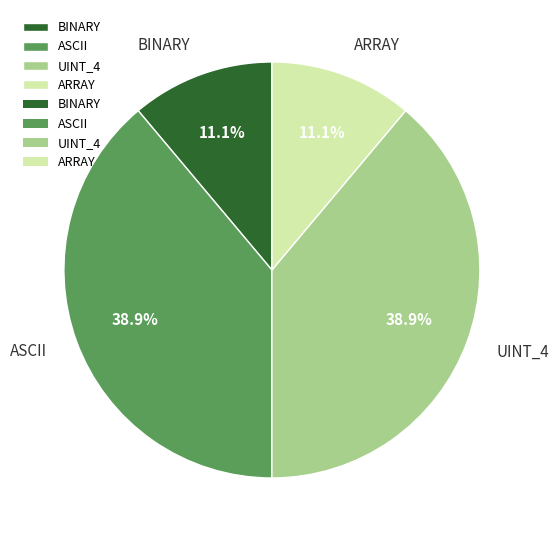

Combined, do UINT_4 and ASCII account for over 50%?

Yes